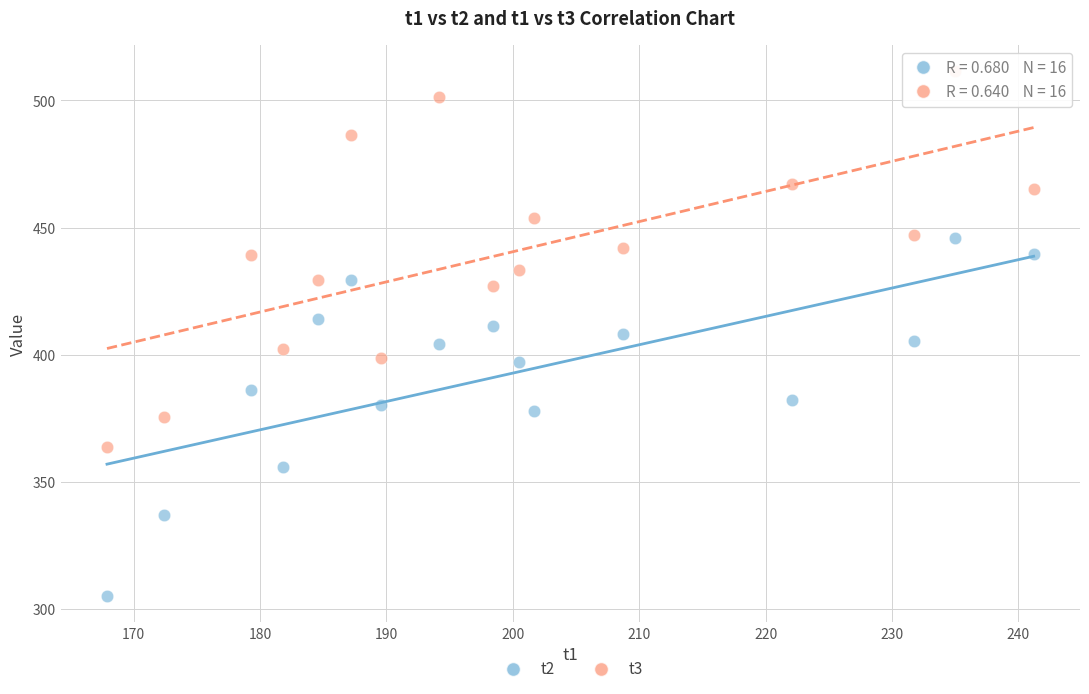

What are all the series names shown in the legend?

t2, t3